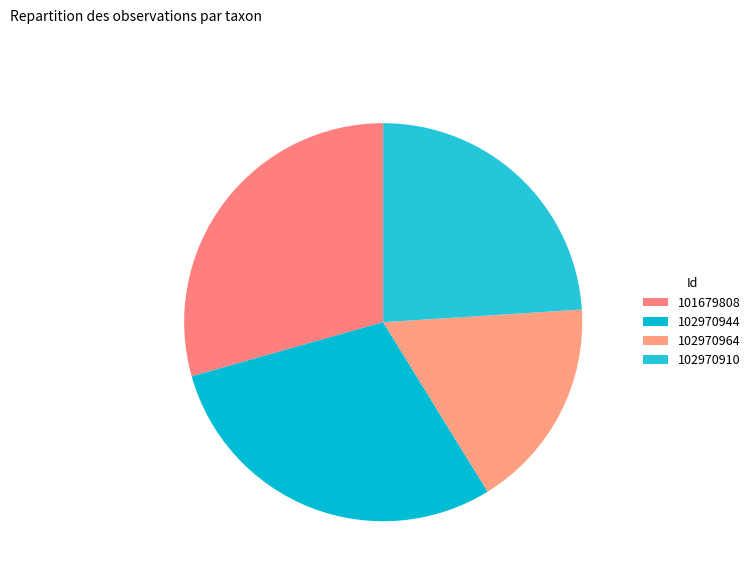

Count the number of slices in the pie.

4